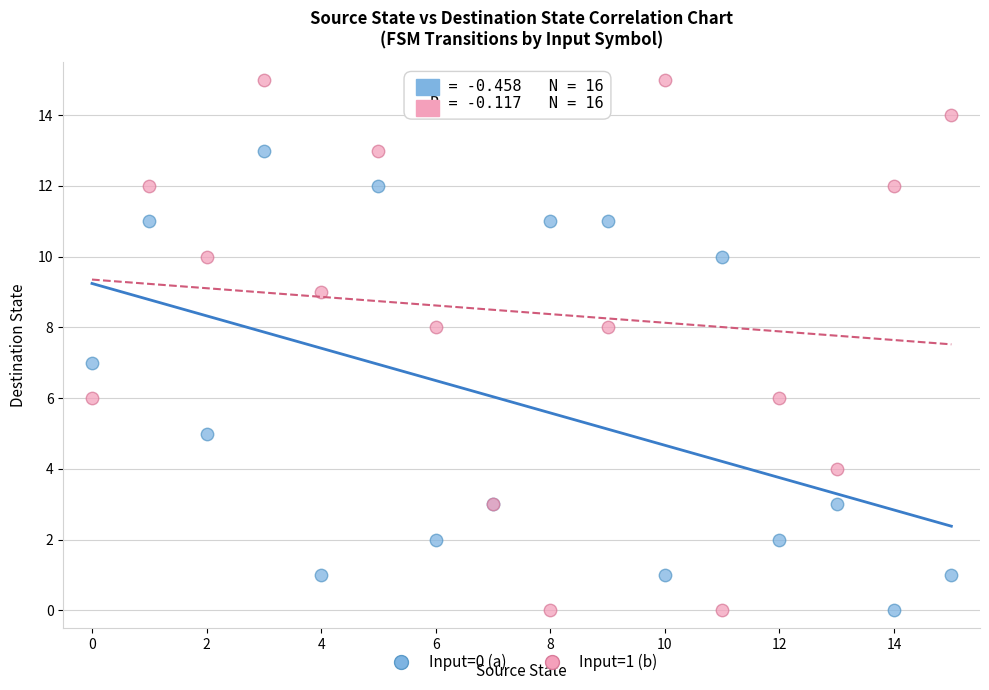

Which series contains the highest Y value?

Input=1 (b)